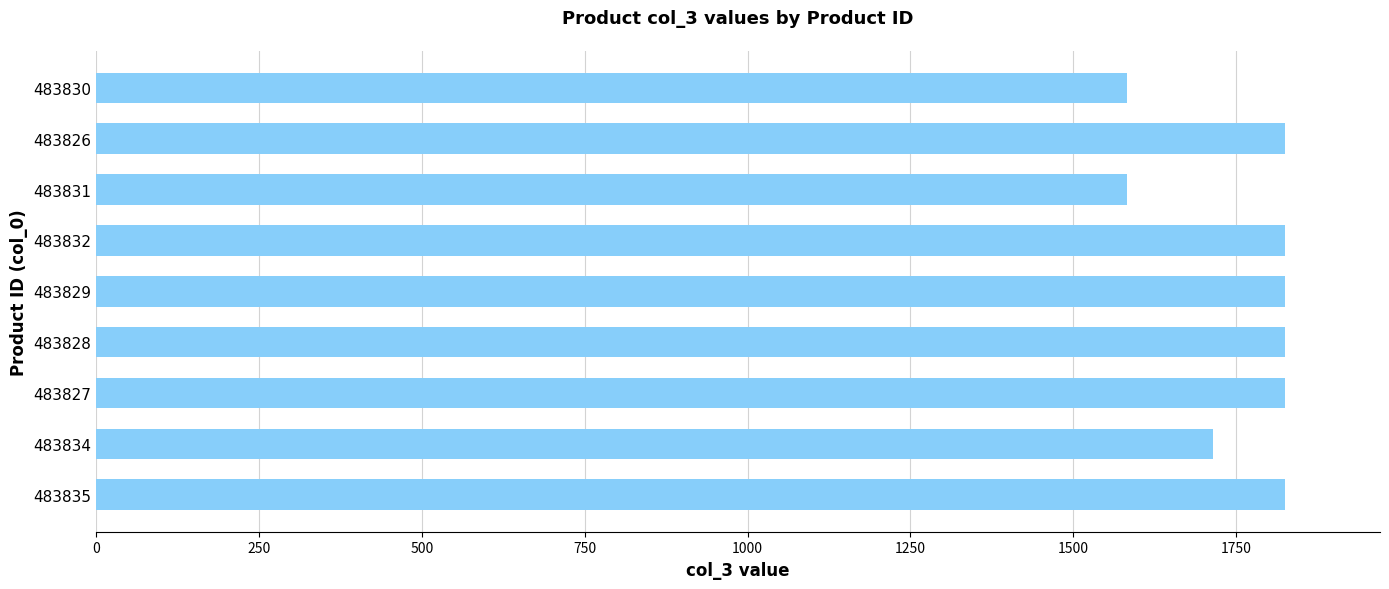

What is the smallest value displayed?

1583